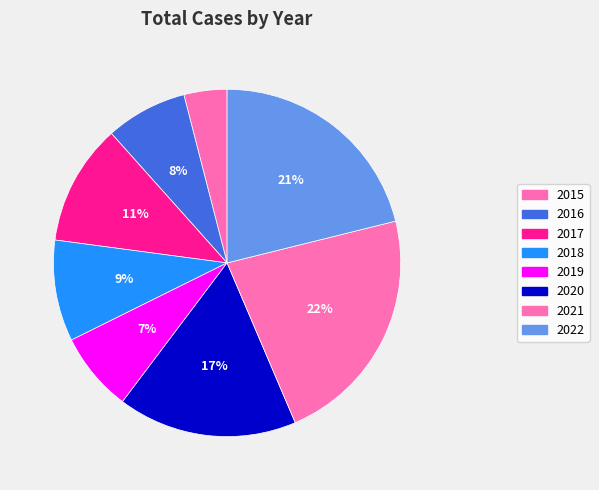

Is there any slice that represents more than half of the pie?

No